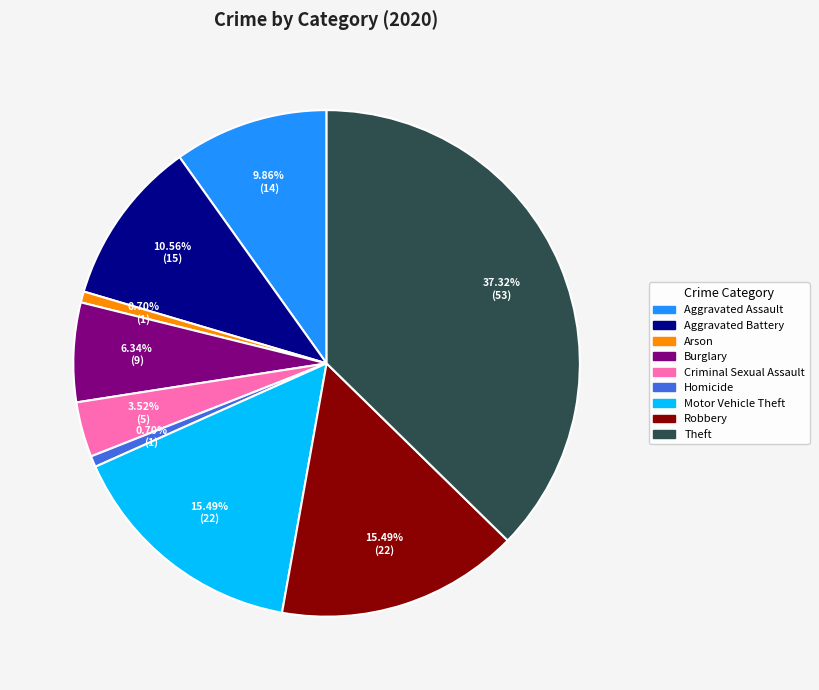

What is the ratio of the value at Criminal Sexual Assault to the value at Aggravated Assault?

0.4